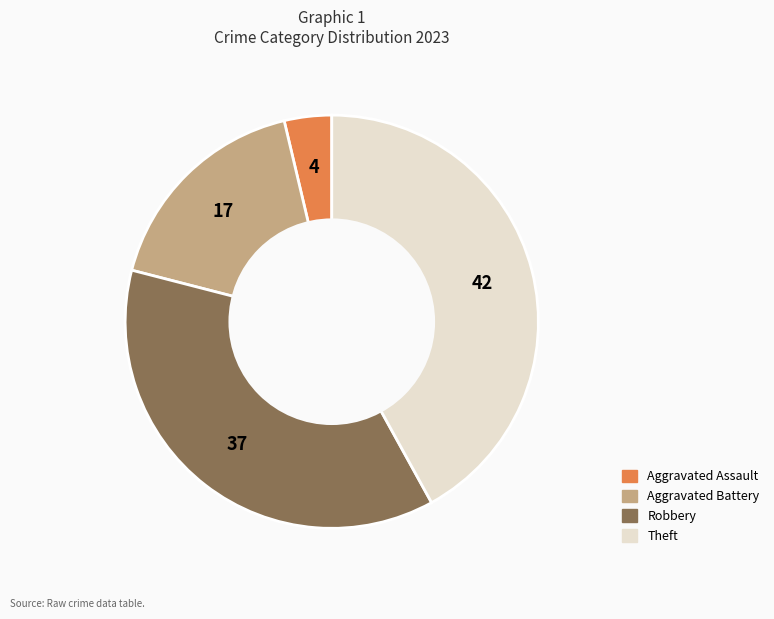

Does any single category account for the majority?

No